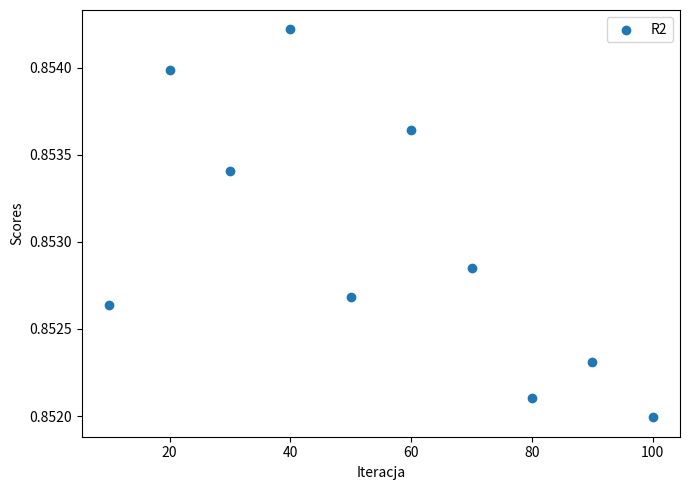

What is the range of X values (max minus min)?

90.0